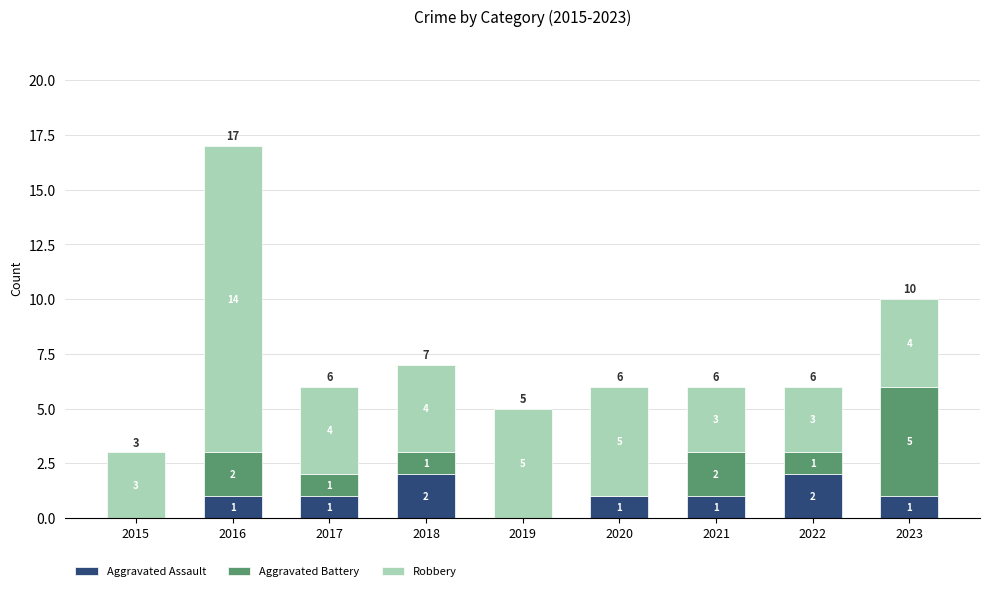

What are all the series names shown in the legend?

Aggravated Assault, Aggravated Battery, Robbery